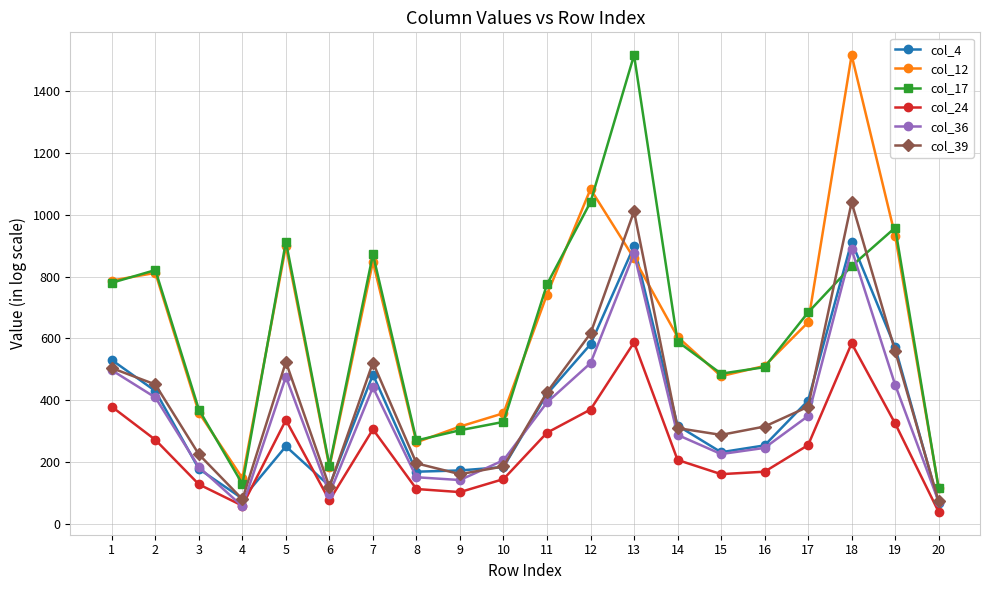

Count the number of data series in this chart.

6